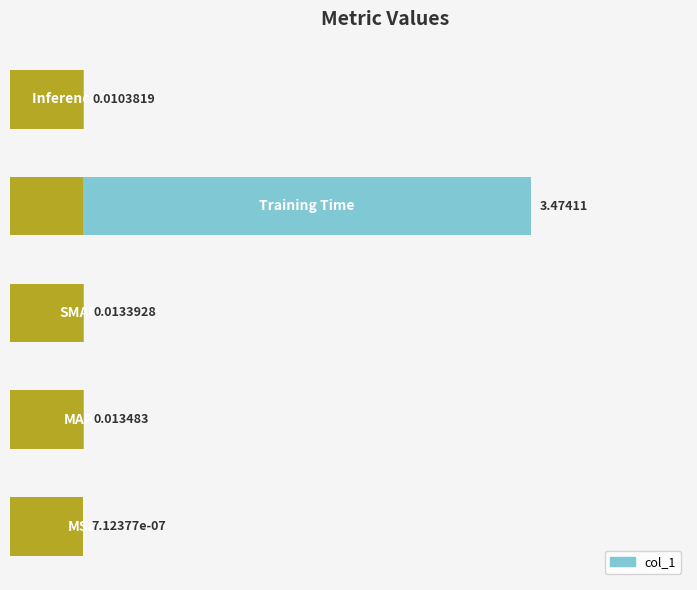

How many series are shown in this chart?

1